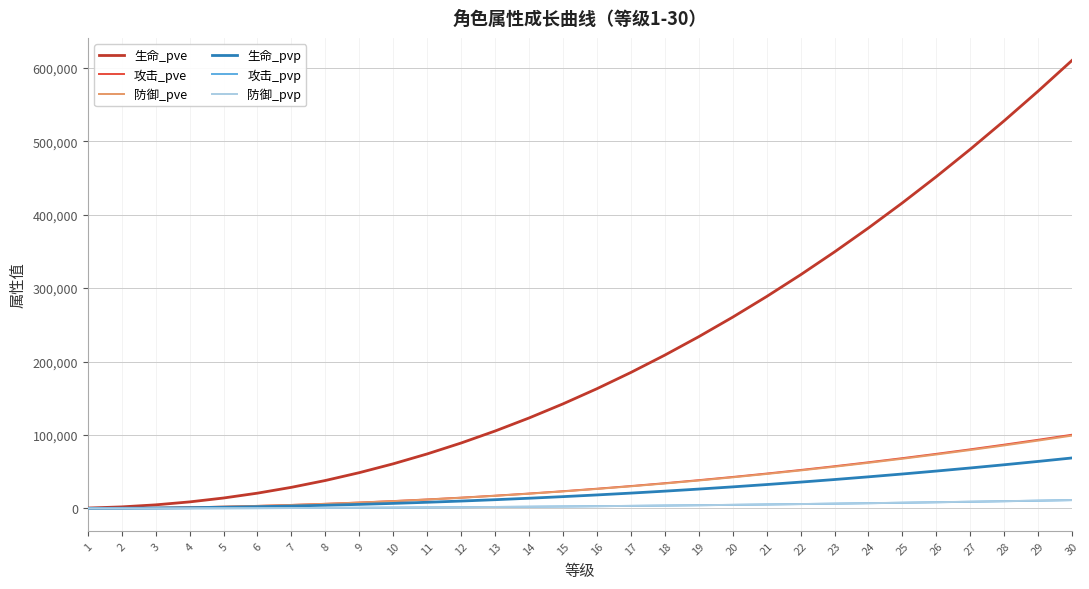

The value of 防御_pve at 30 is 99148. True or false?

True